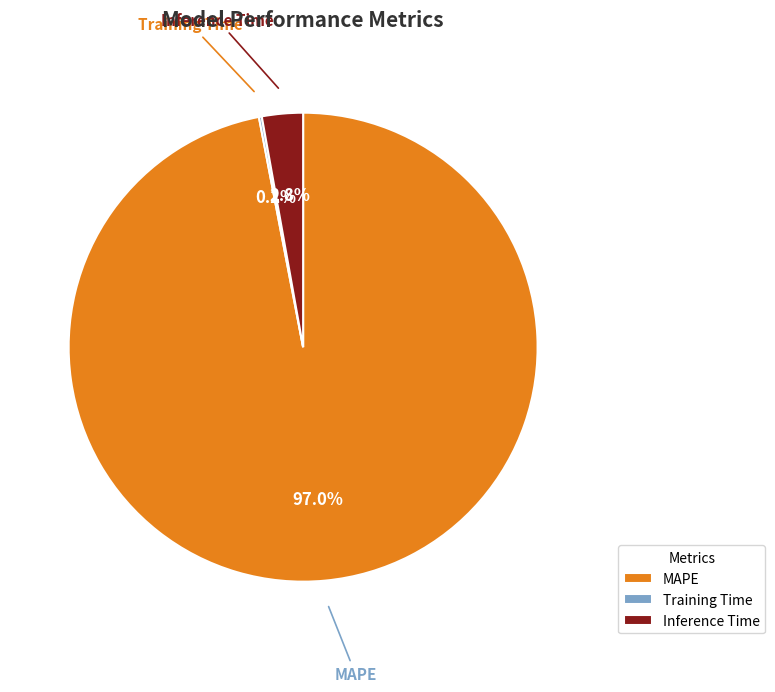

To the nearest percent, what percentage of the pie is MAPE?

97%